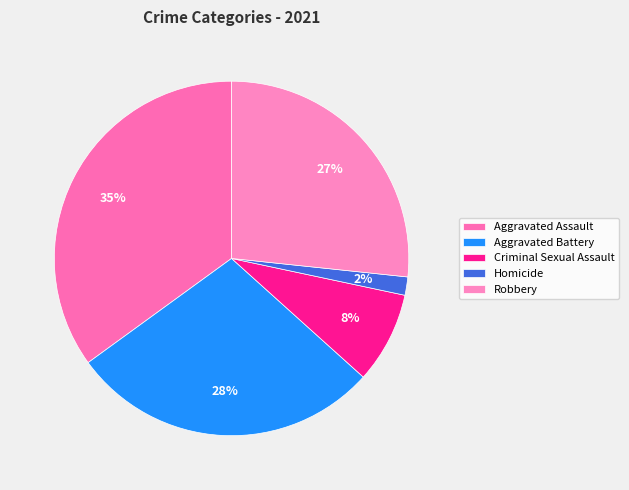

What percentage is the Aggravated Assault slice, to the nearest percent?

35%